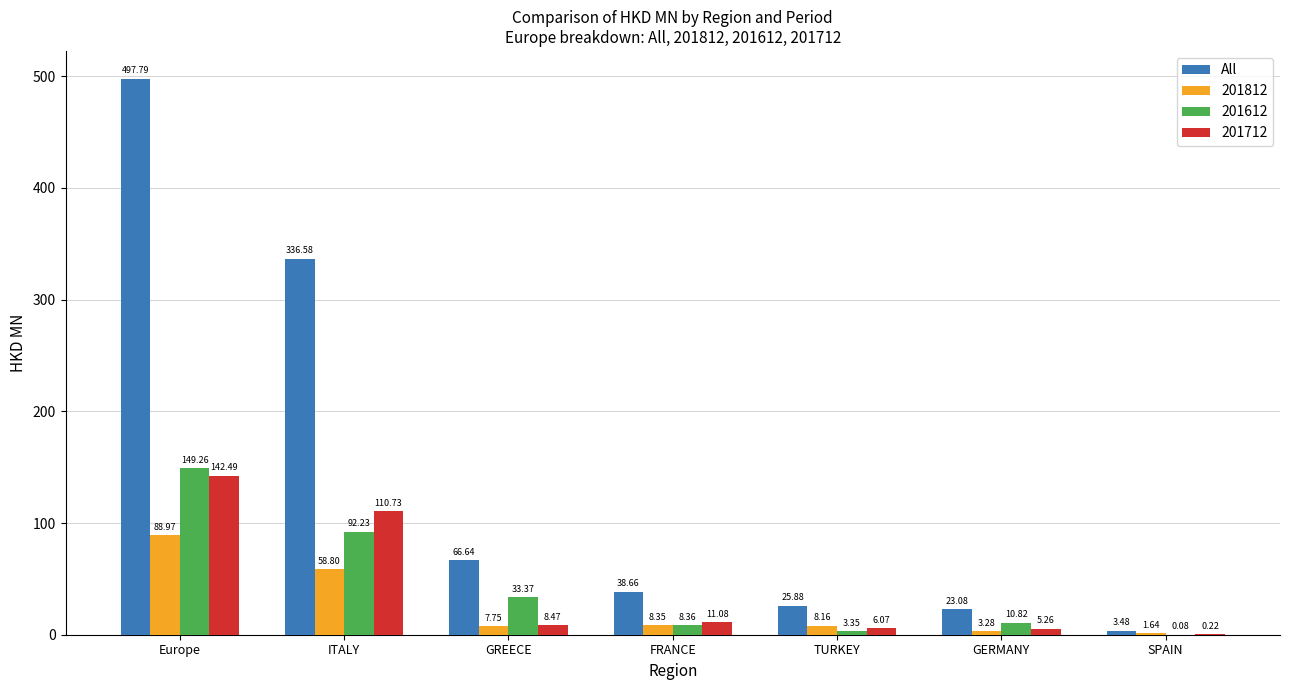

At which label is All closest to 250?

ITALY